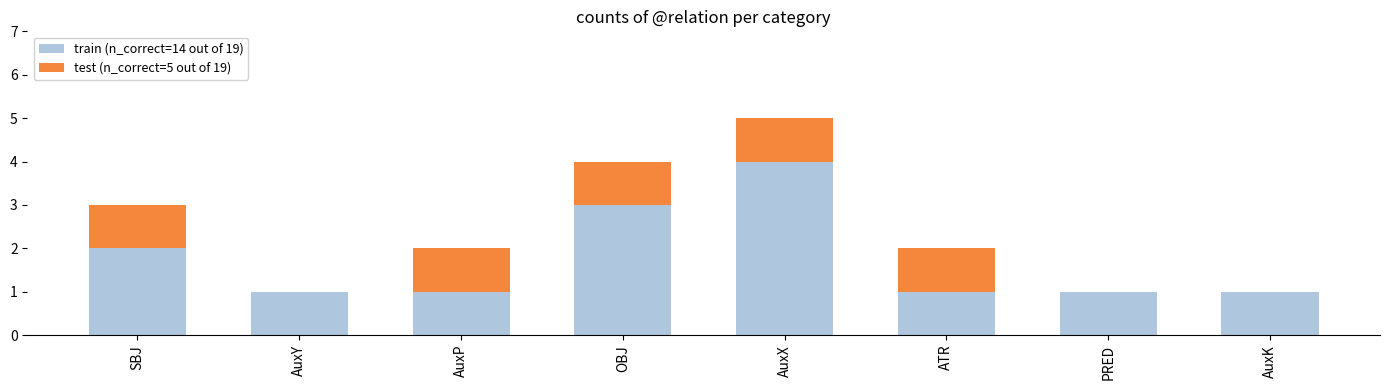

What is the sum of all train (n_correct=14 out of 19) values?

14